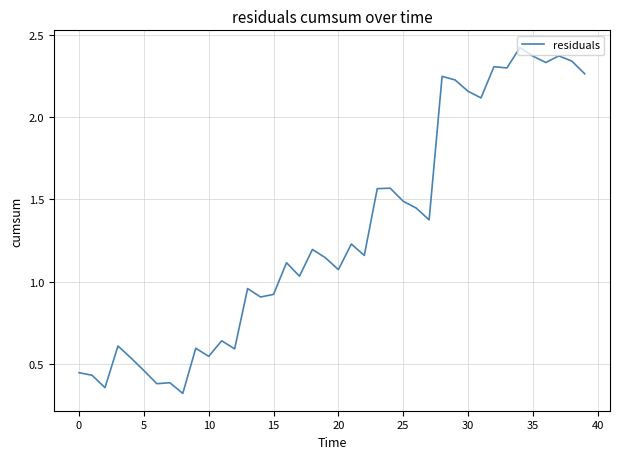

What is the difference between the maximum and minimum values?

2.1